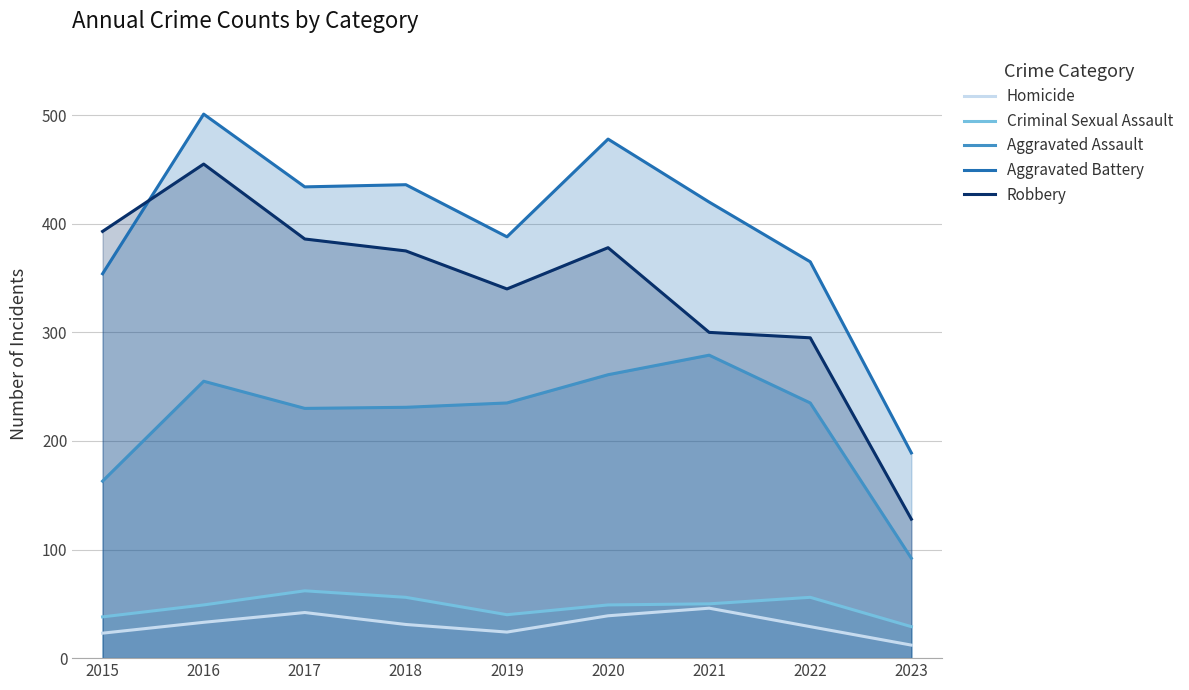

What is the lowest value of the Aggravated Battery series?

189